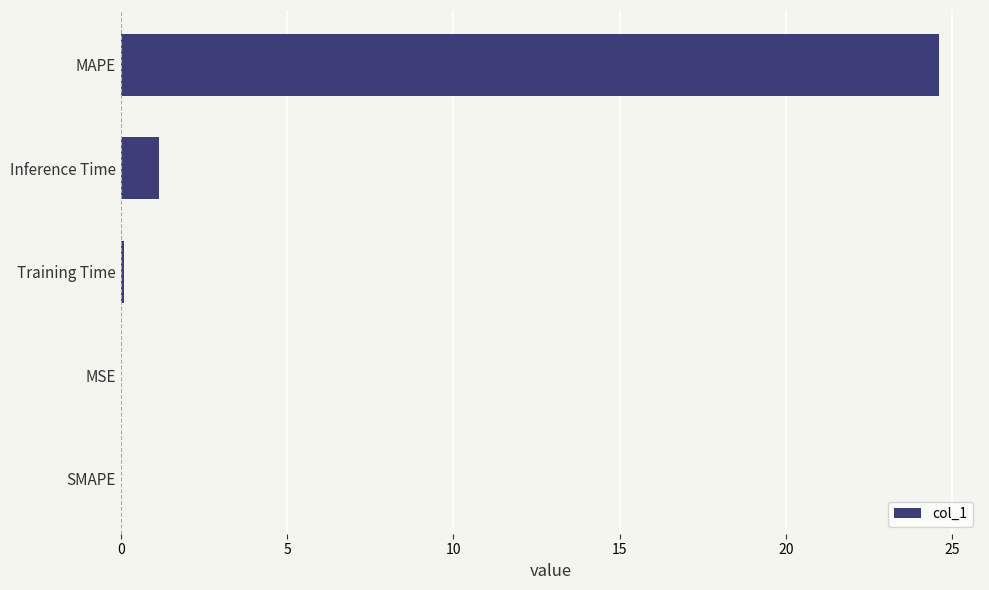

Which has a higher value, MAPE or SMAPE?

MAPE